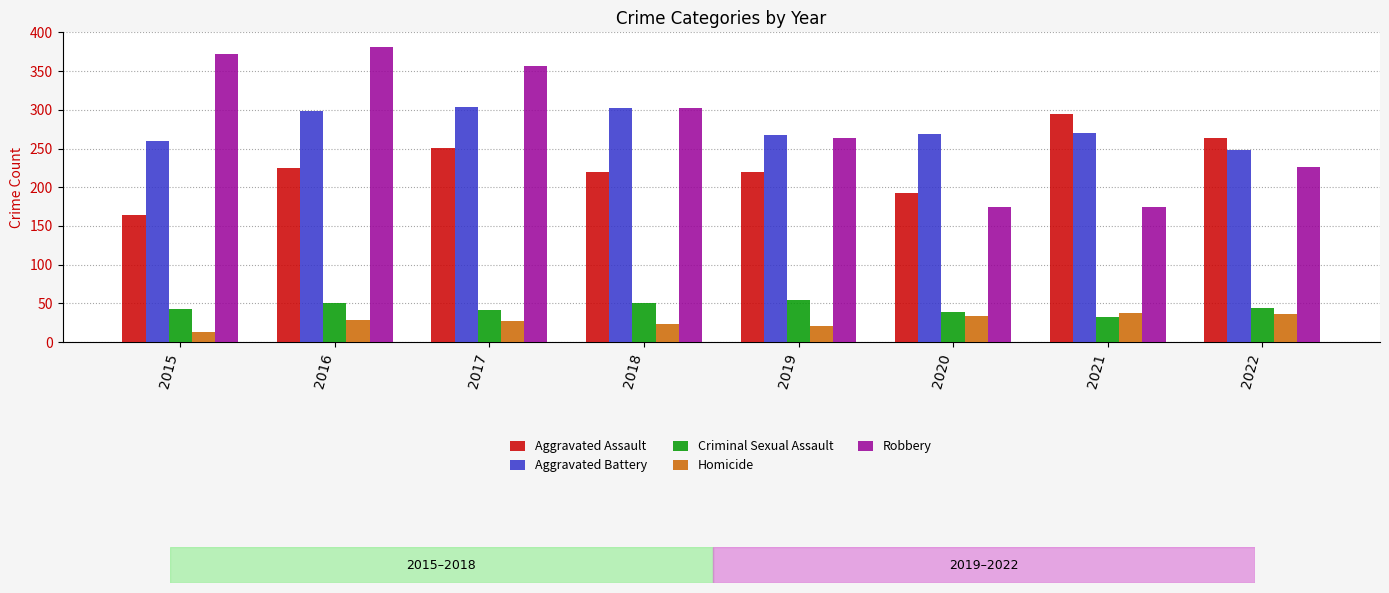

How many categories are shown in the chart?

8